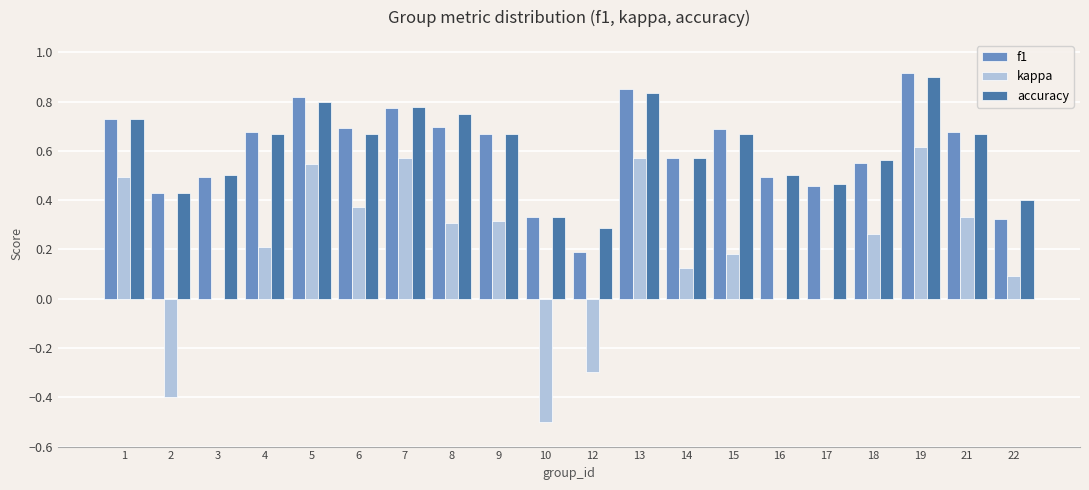

Which category has the highest value across all series?

19